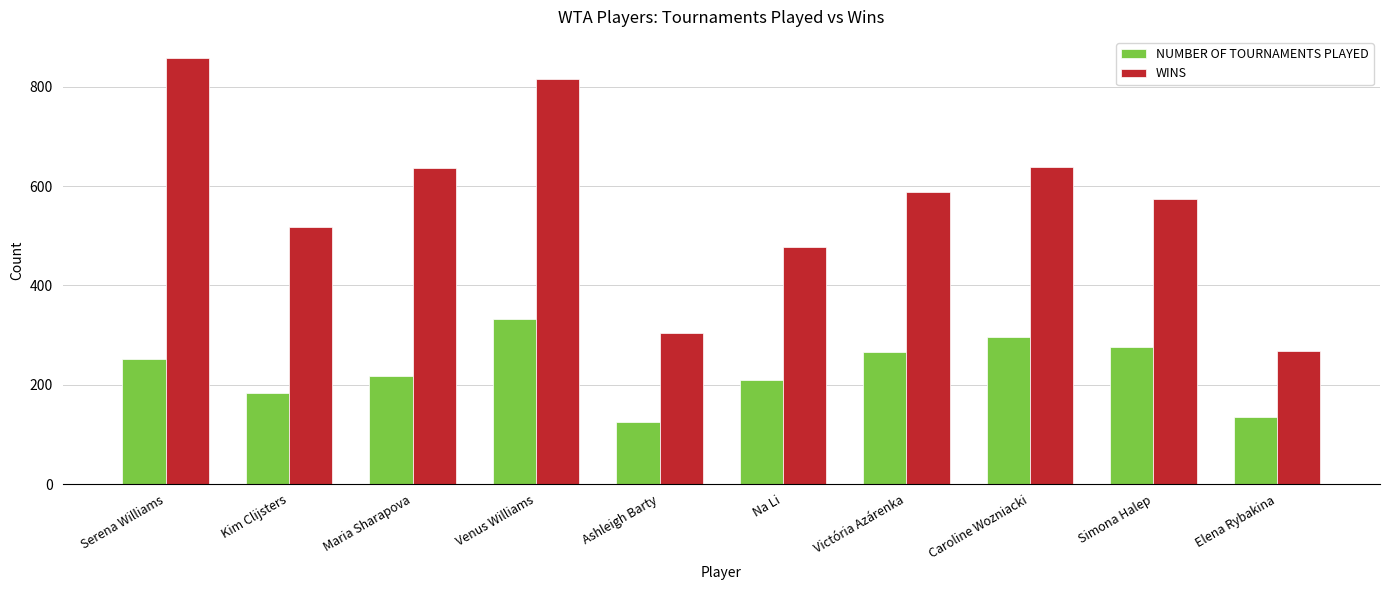

What is the maximum value shown in the chart?

858